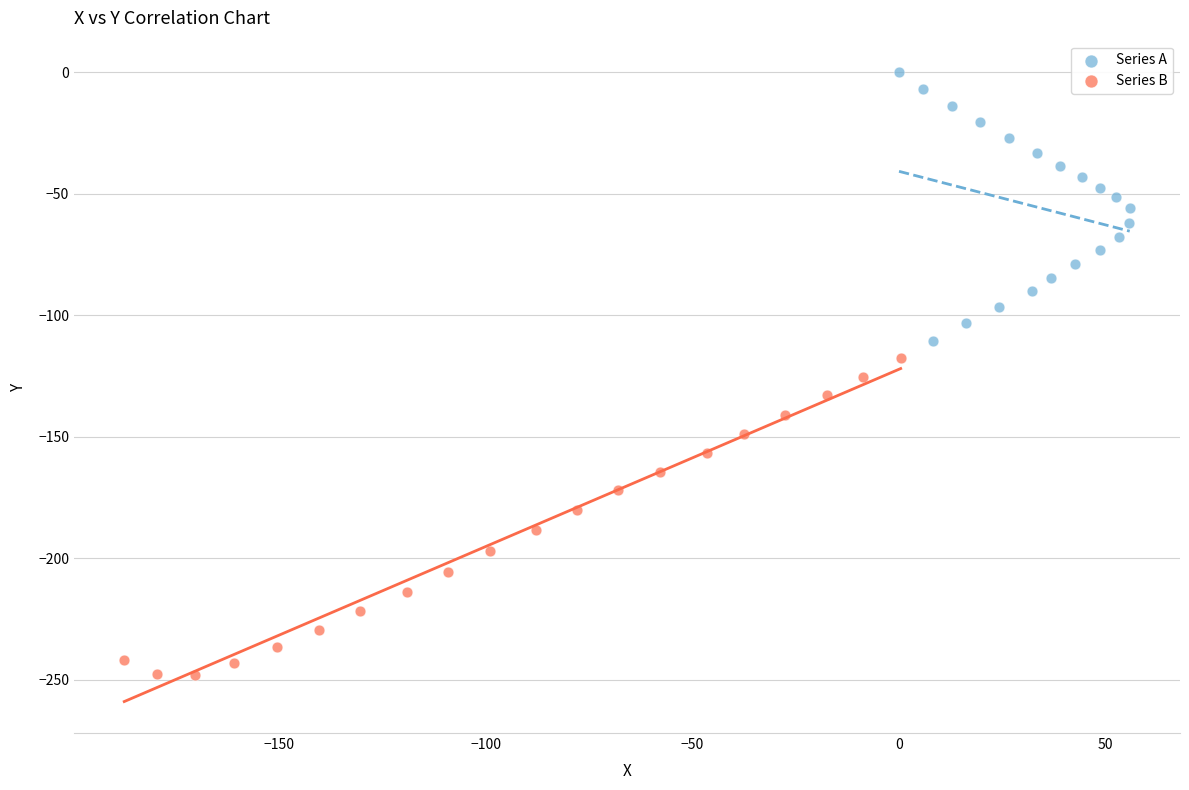

Which series has the largest Y range (max minus min)?

Series B